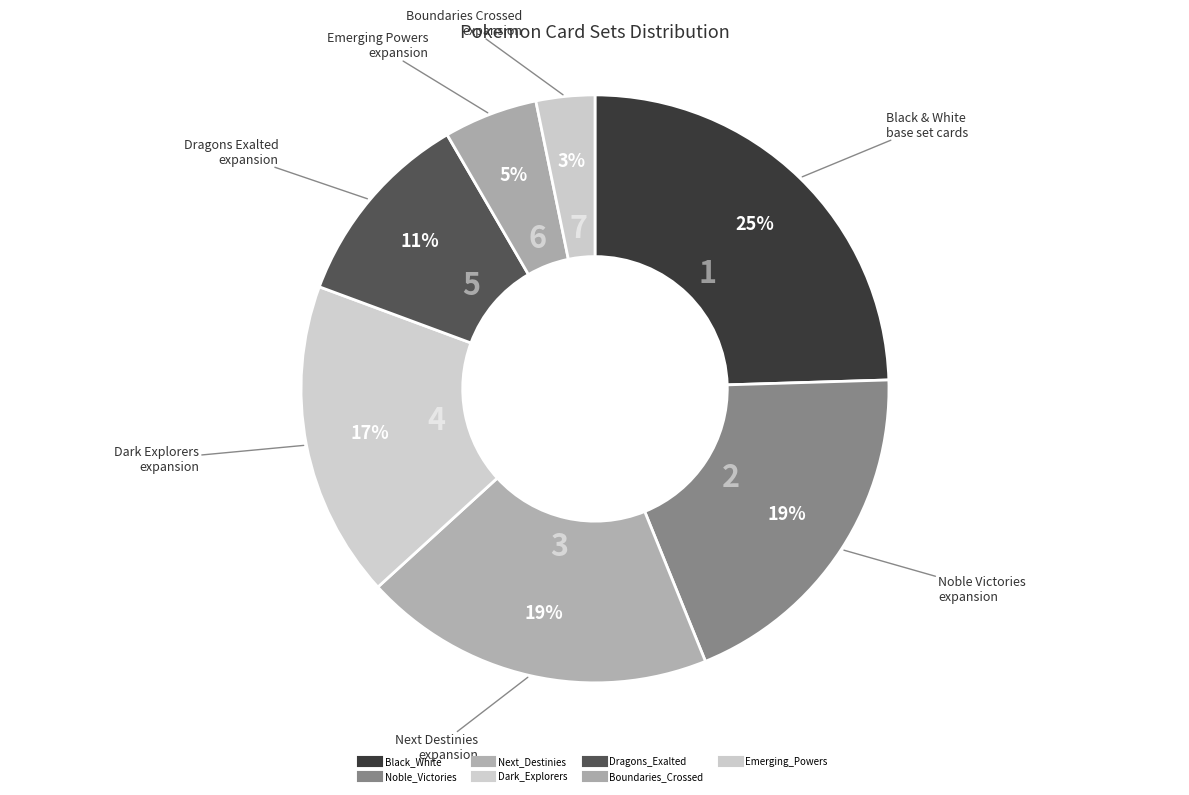

How many slices are in this pie chart?

7